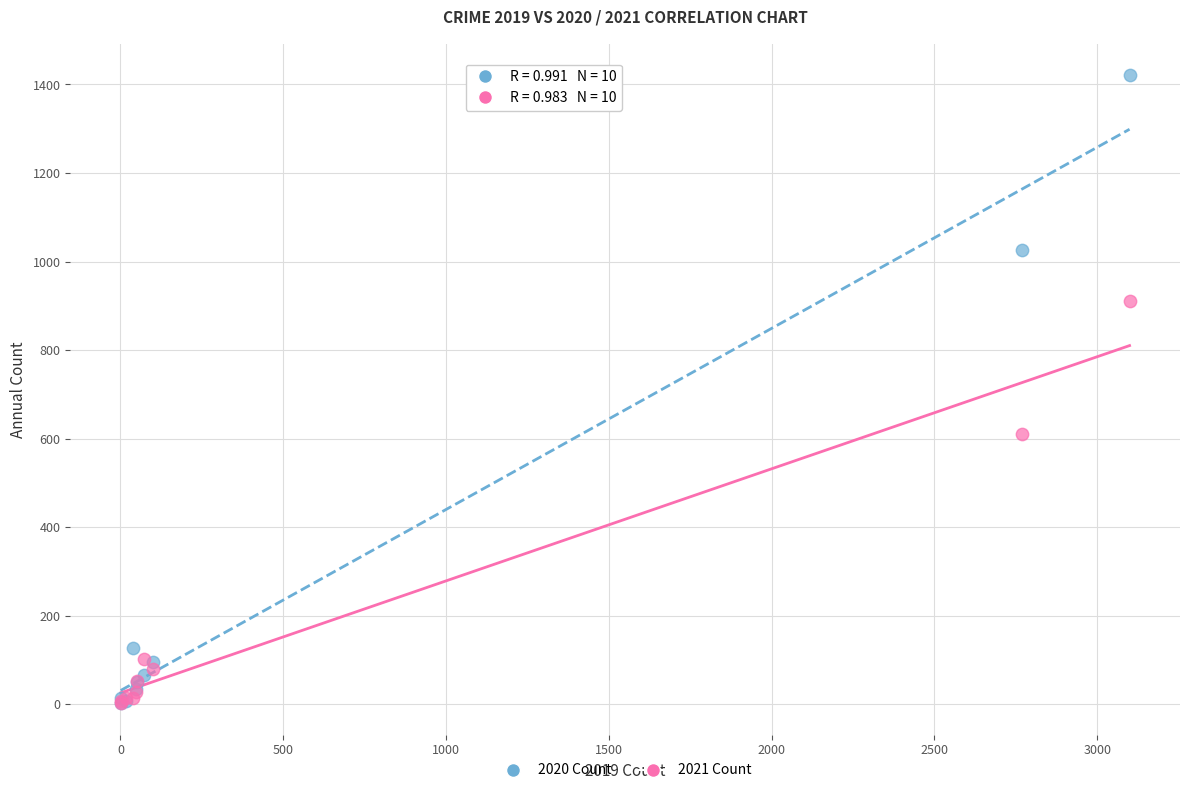

What are all the series names shown in the legend?

2020 Count, 2021 Count